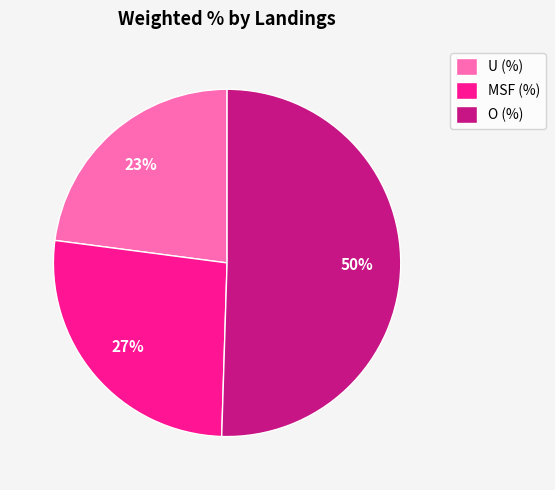

Do U (%) and O (%) together represent more than half of the pie?

Yes